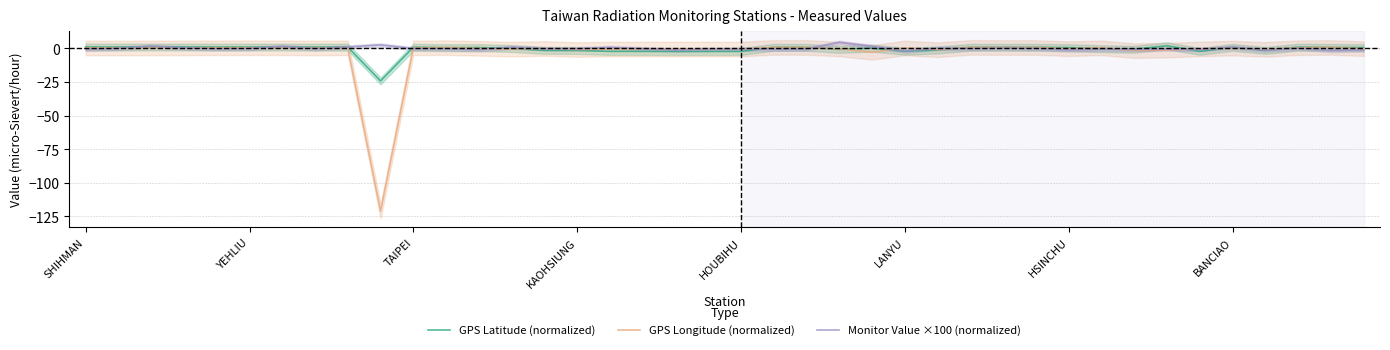

What is the label of the 18th point from the left?

17